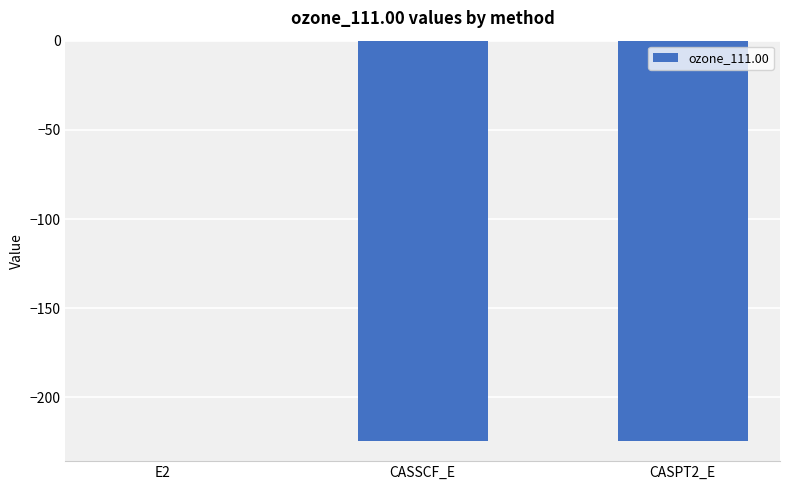

Is it true that the value at E2 is -0.1?

True